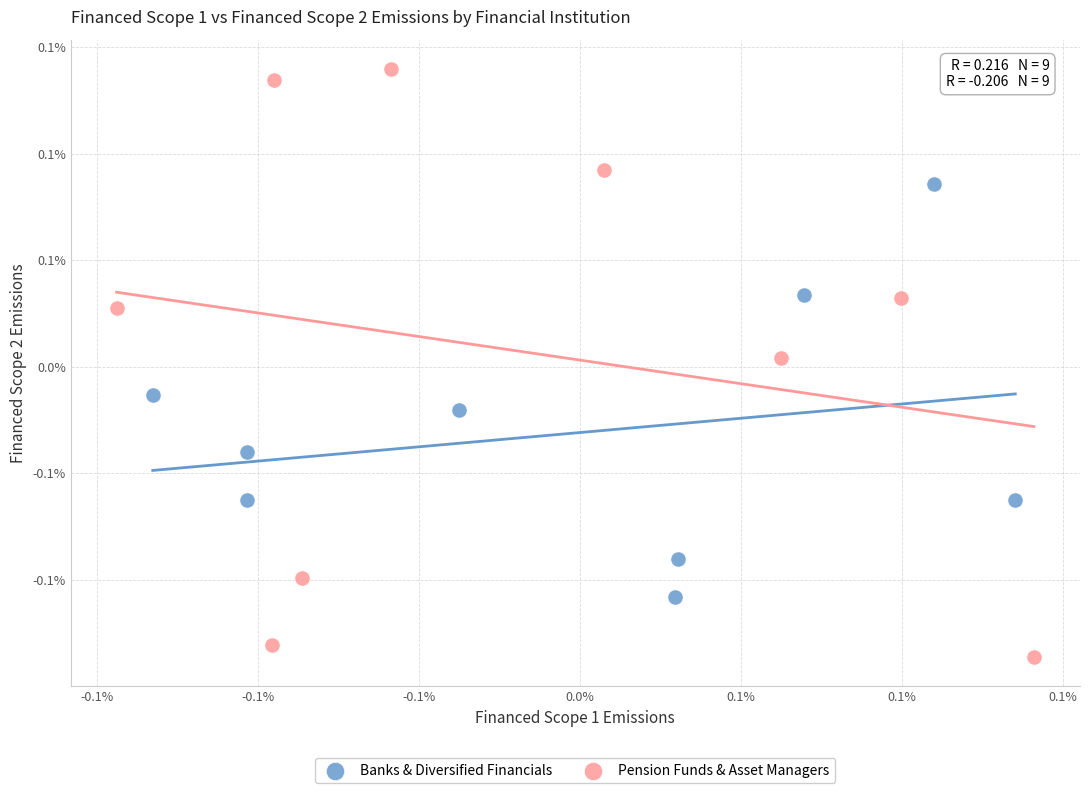

What are all the series names shown in the legend?

Banks & Diversified Financials, Pension Funds & Asset Managers